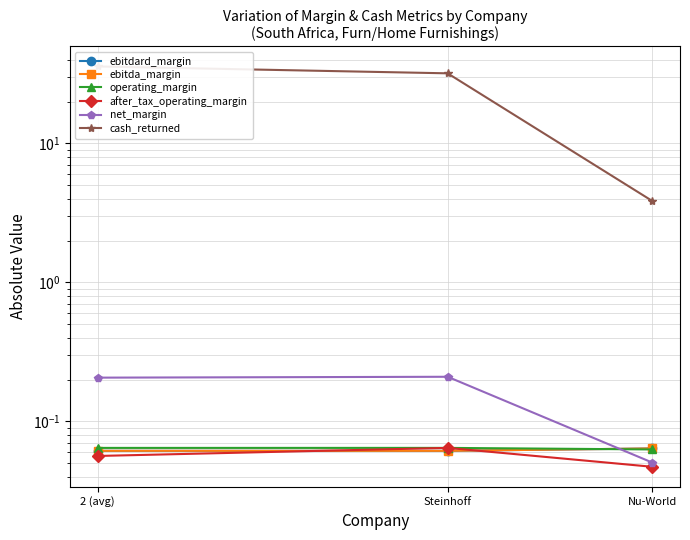

Read the ebitda_margin value at 2 (avg).

0.1